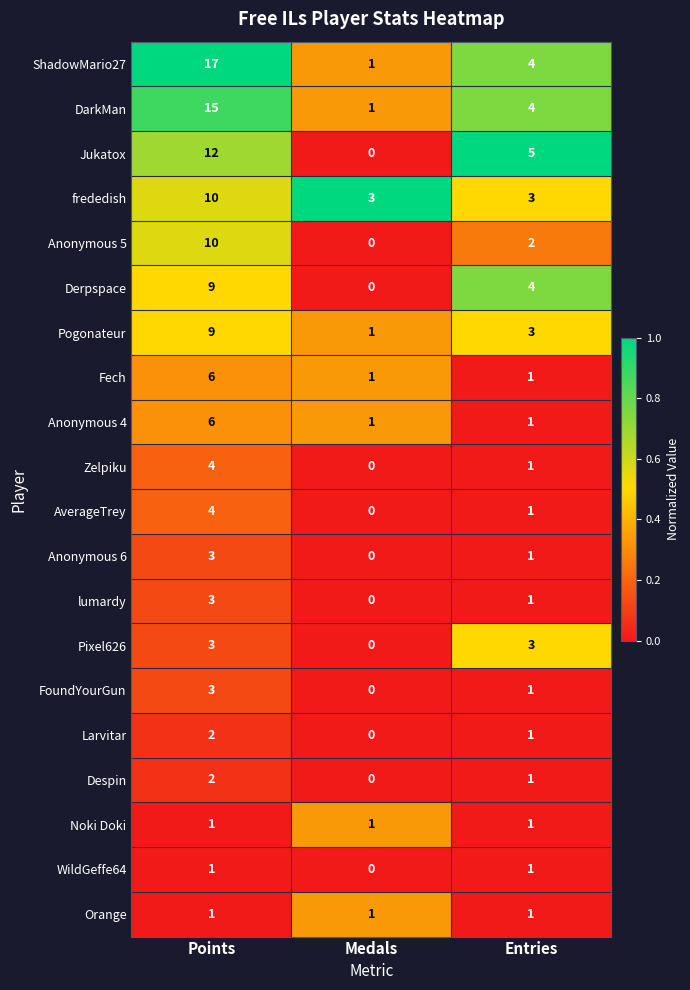

What is the sum of all FoundYourGun values?

4